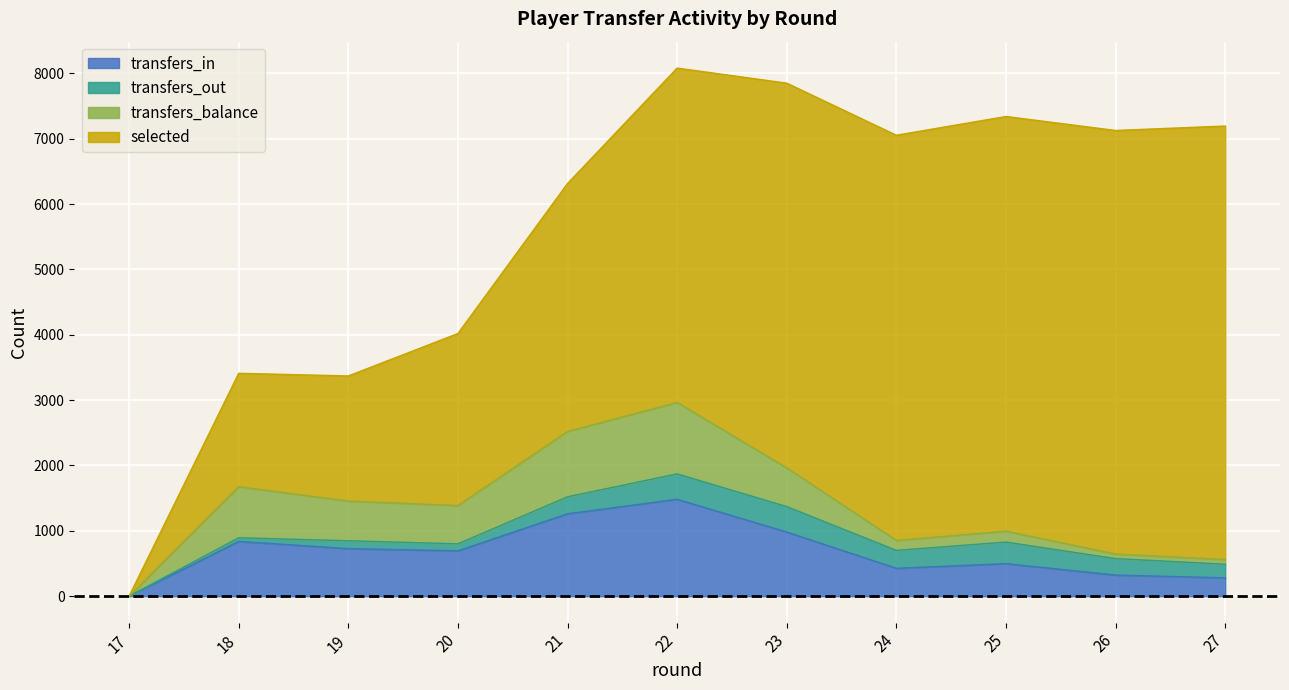

How many data points does each series have?

11